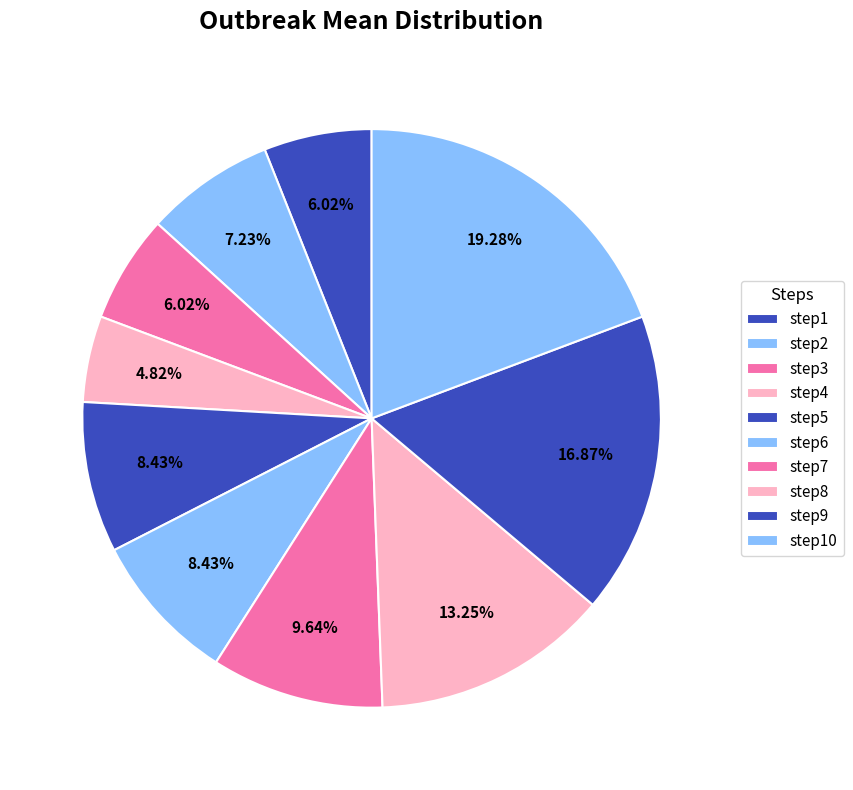

What portion of the pie excludes step5?

91.6%